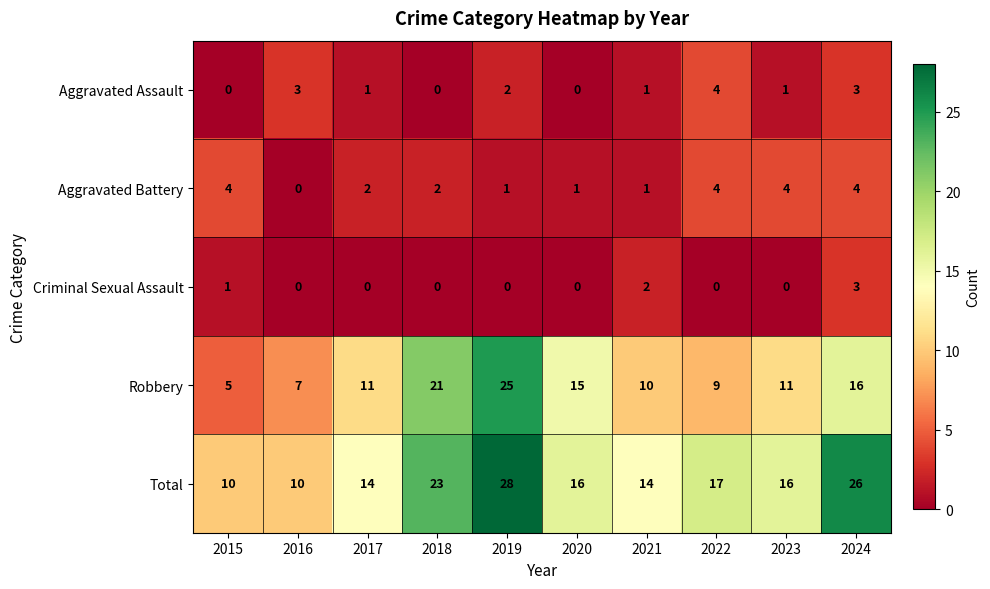

At 2023, list the series in order from largest to smallest.

Total, Robbery, Aggravated Battery, Aggravated Assault, Criminal Sexual Assault